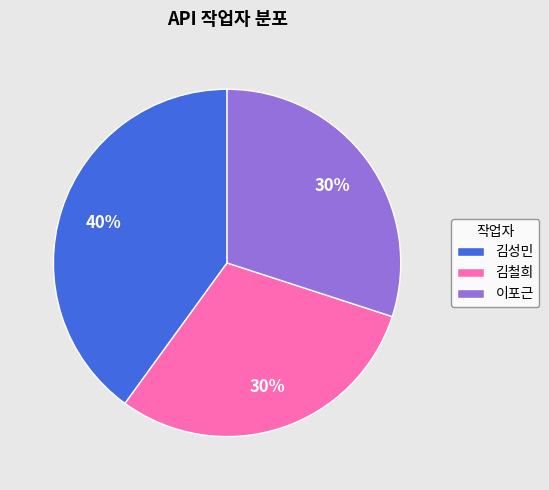

How many segments does this pie chart have?

3